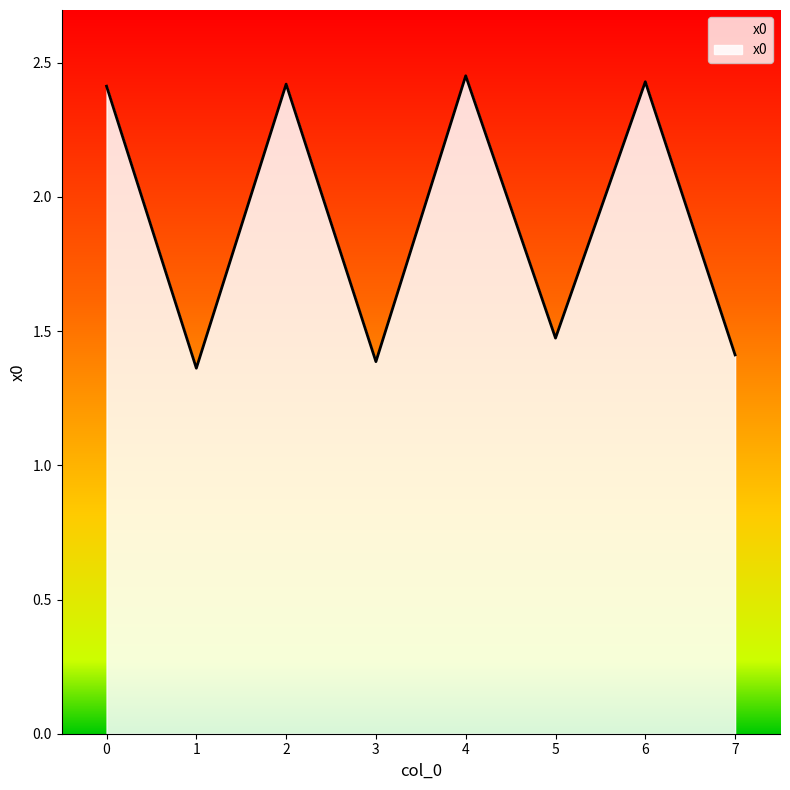

What is the sum of all values?

15.3